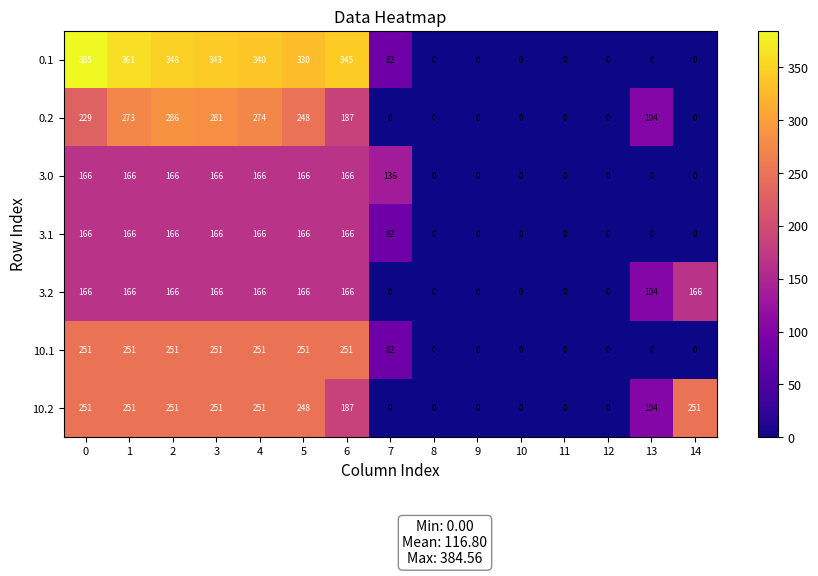

What is the spread (max minus min) of values at 6?

179